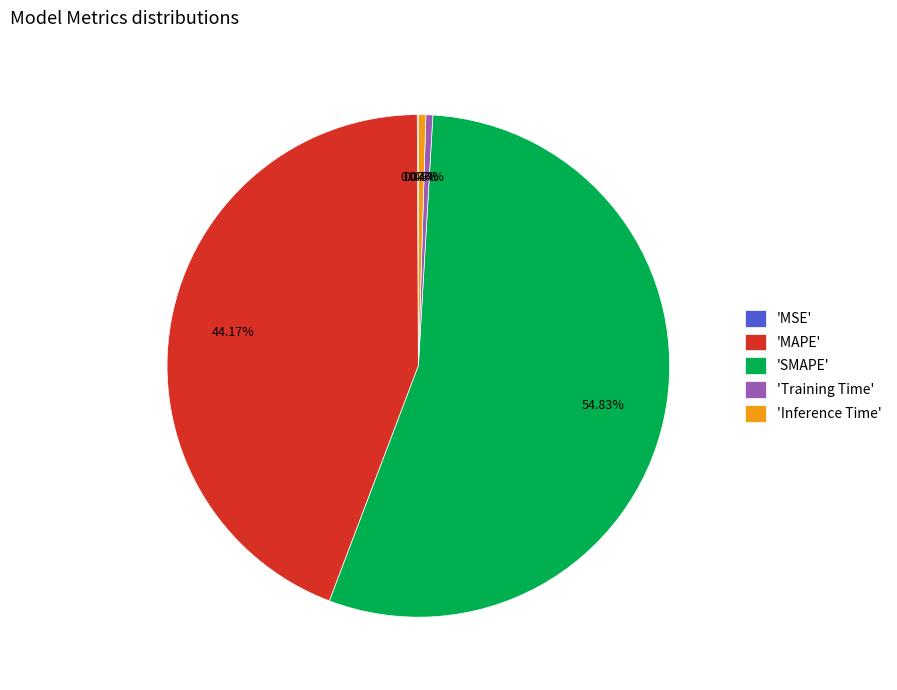

To the nearest percent, what is the average slice percentage?

20%